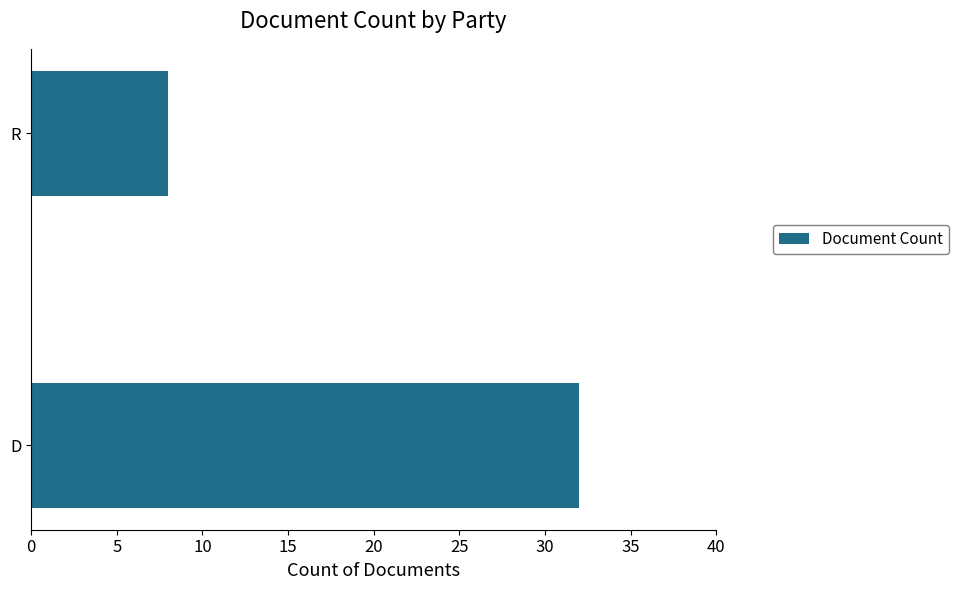

What is the change in value from D to R?

-24